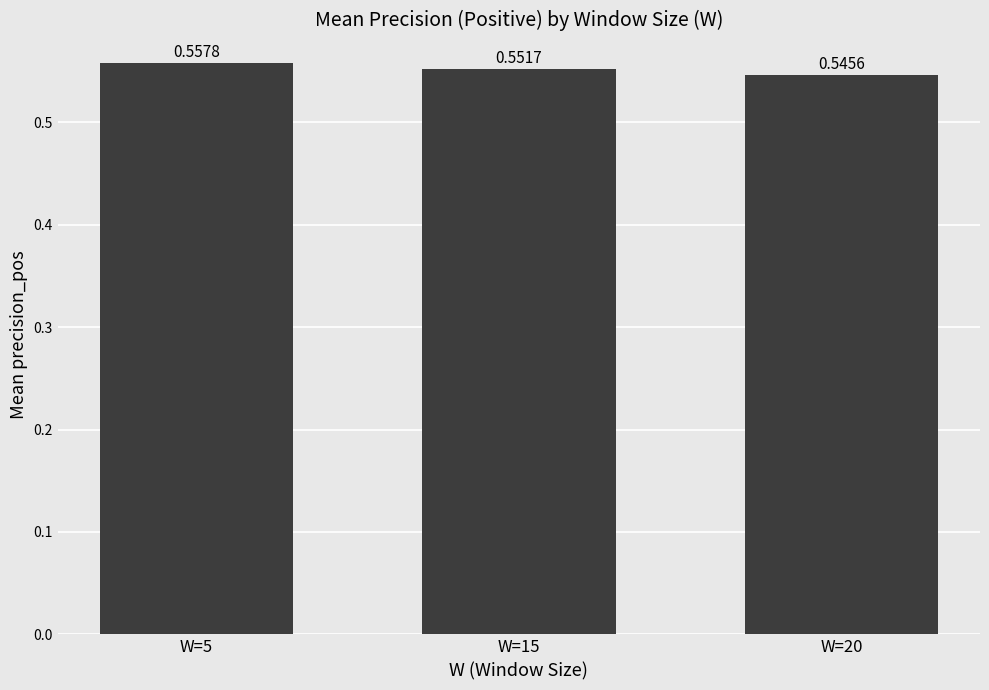

Rank the categories by value from highest to lowest.

W=5, W=15, W=20